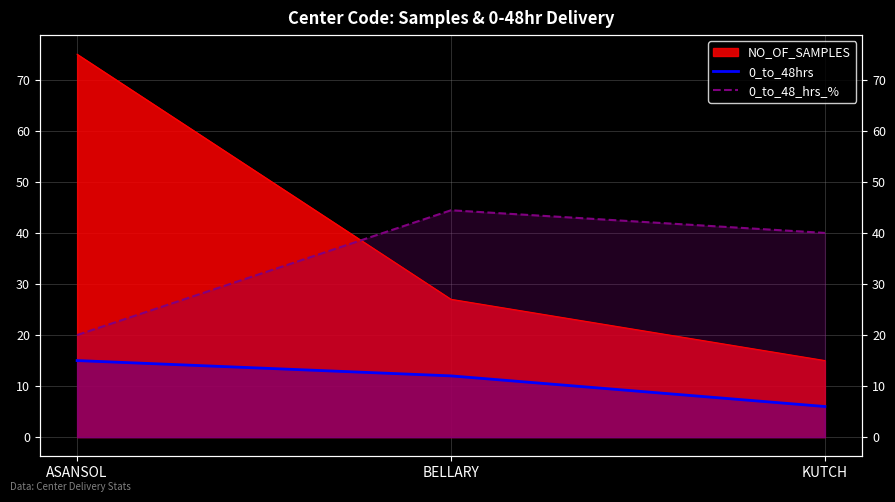

What is the lowest value of the 0_to_48hrs series?

6.0